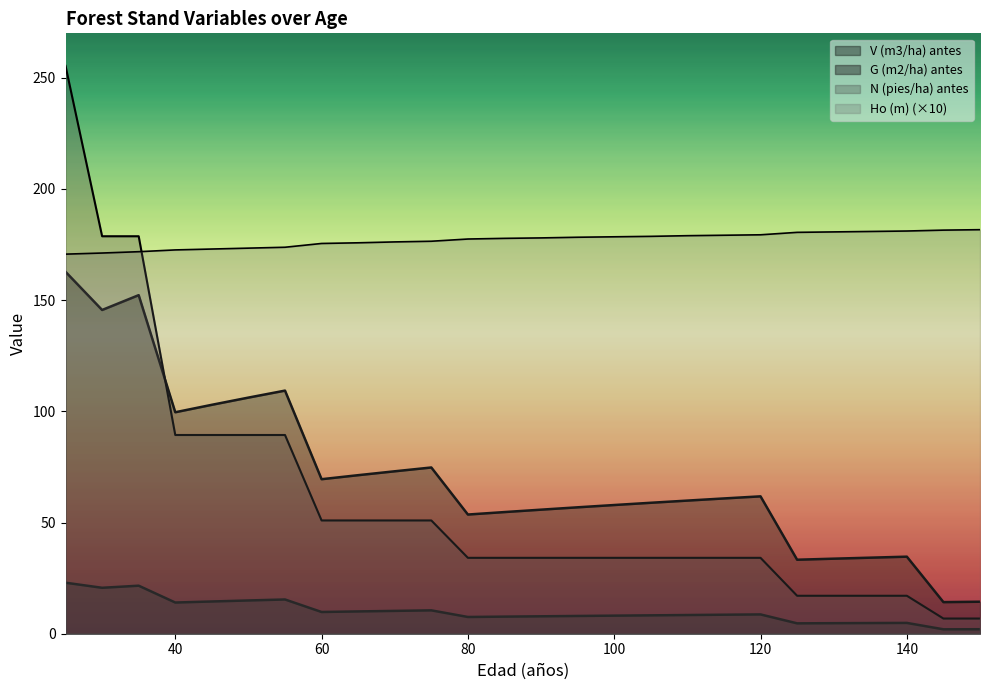

True or false: G (m2/ha) antes and Ho (m) cross at least once.

False